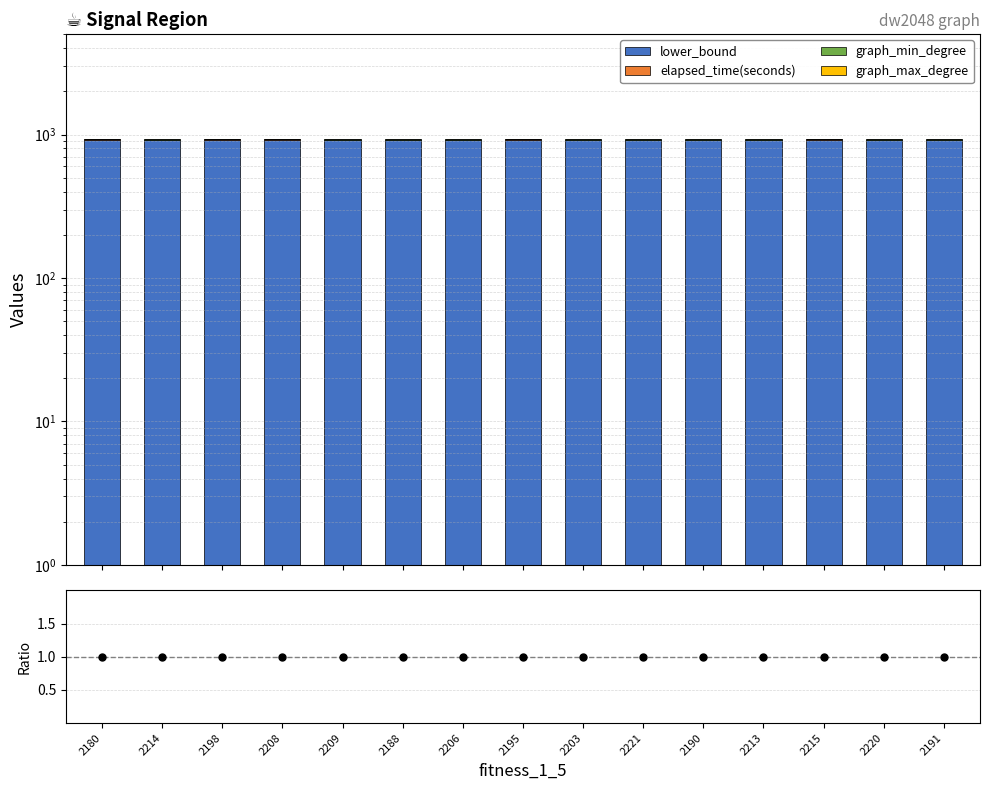

Is the value of graph_max_degree at 2188 greater than the value of ratio at 2214?

Yes